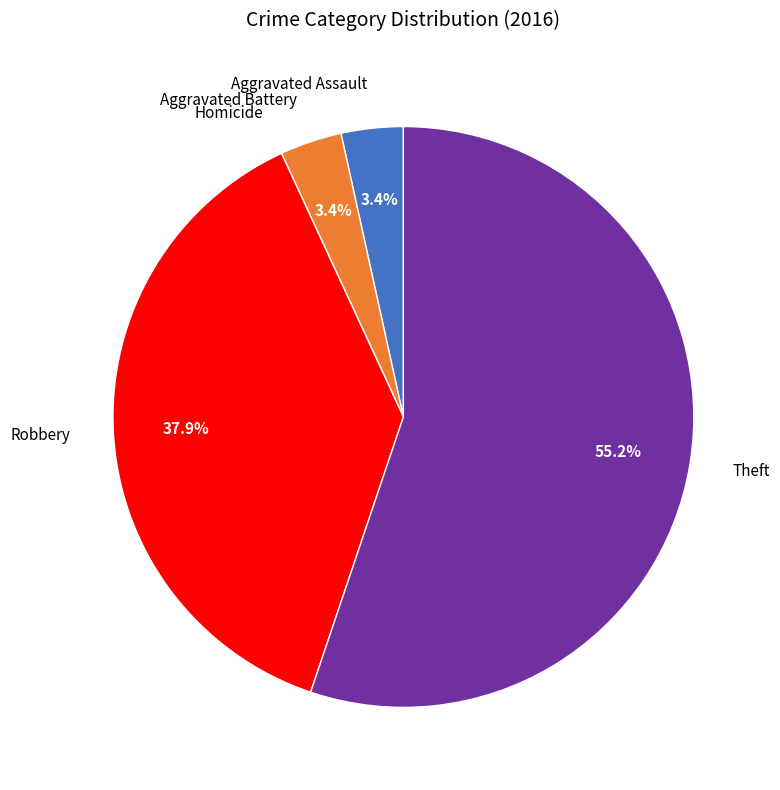

Which category has the biggest portion of the pie?

Theft